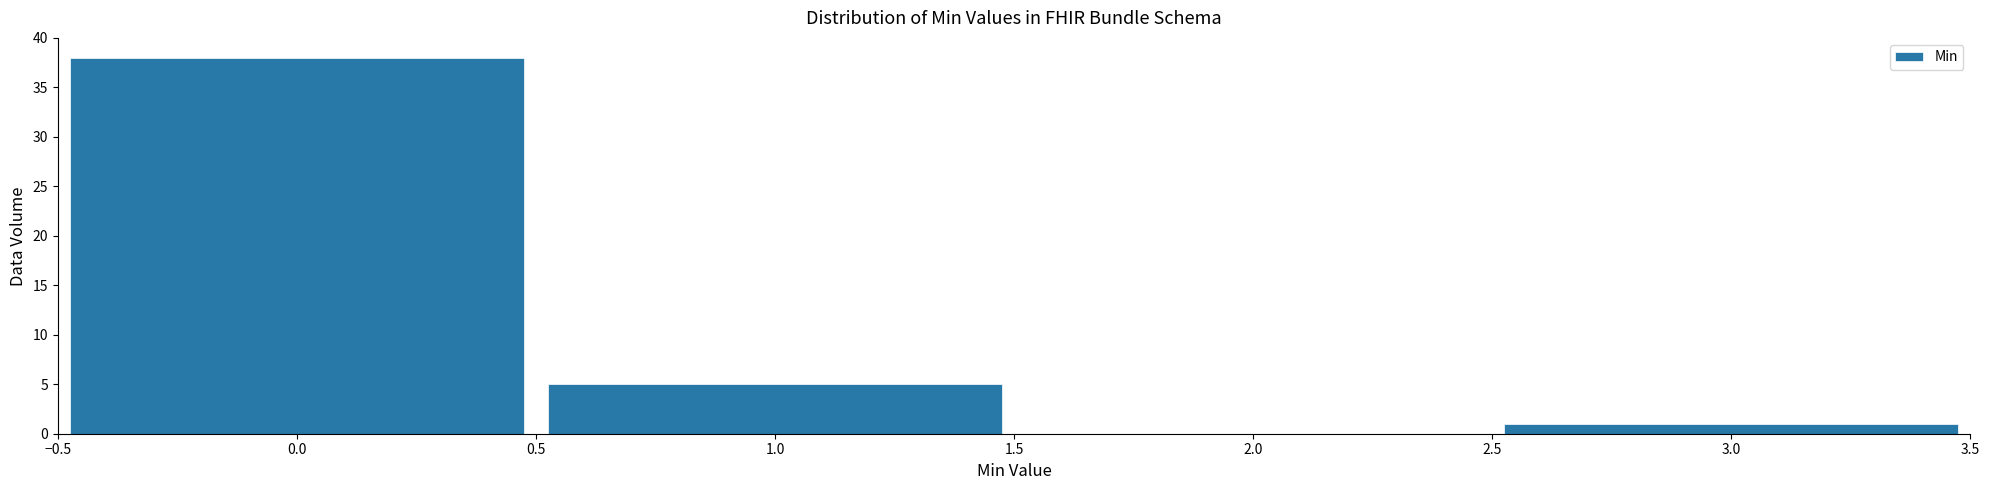

Reading left to right, transcribe this chart: for each bar, give the range it covers on the x-axis and its height. The values are not printed on the chart, so give them approximately, as read against the axis.

-0.5 to 0.5: 38
0.5 to 1.5: 5
1.5 to 2.5: 0
2.5 to 3.5: 1